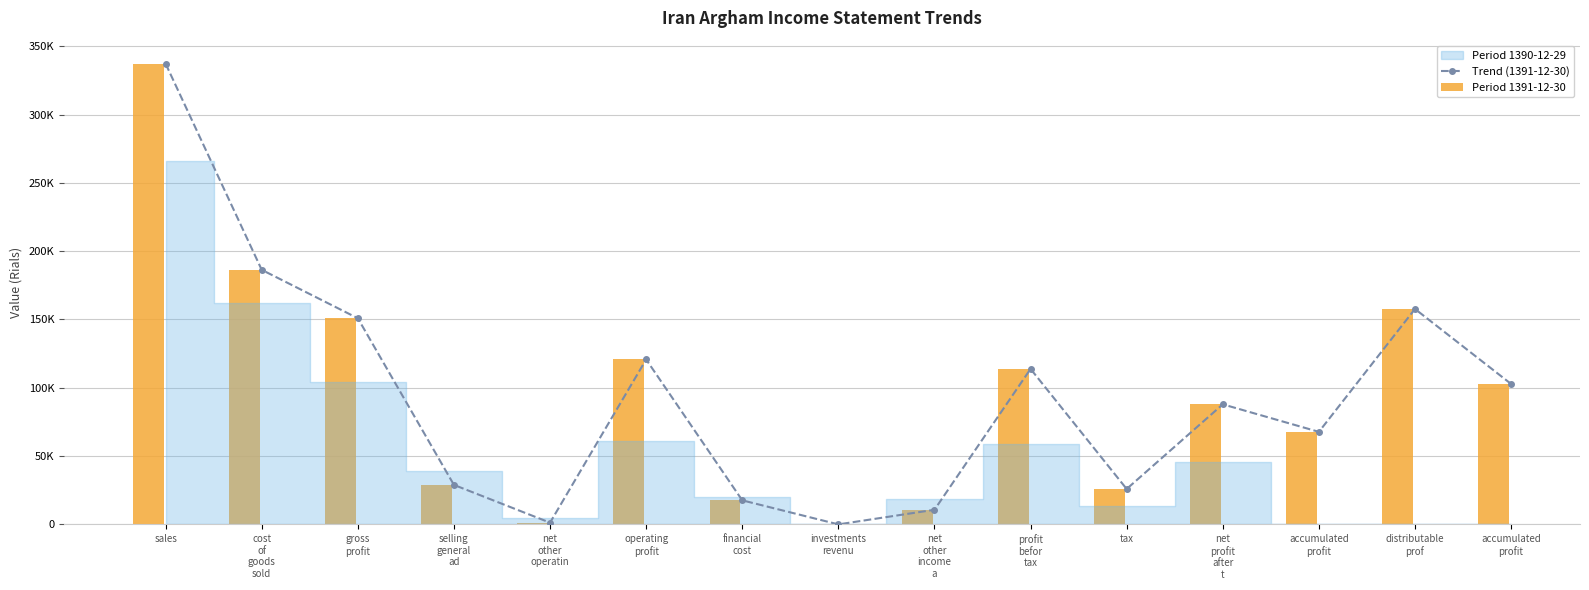

What is the change in value from selling
general
ad to accumulated
profit?

+73905